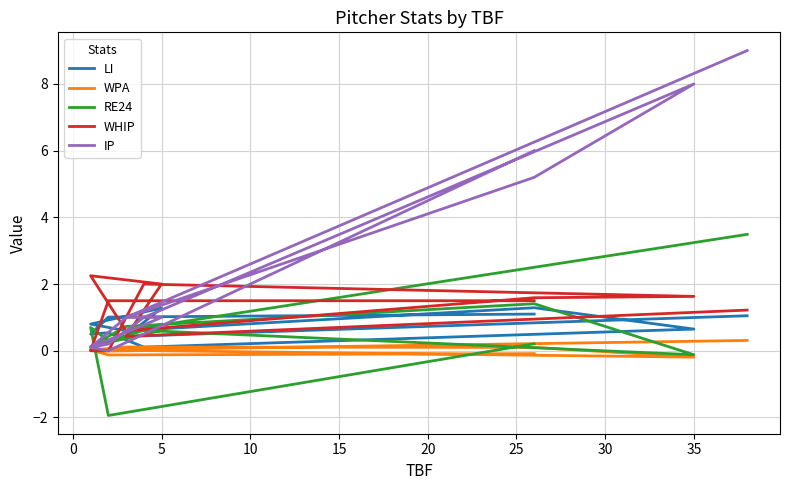

At which label does WPA first exceed 0?

5